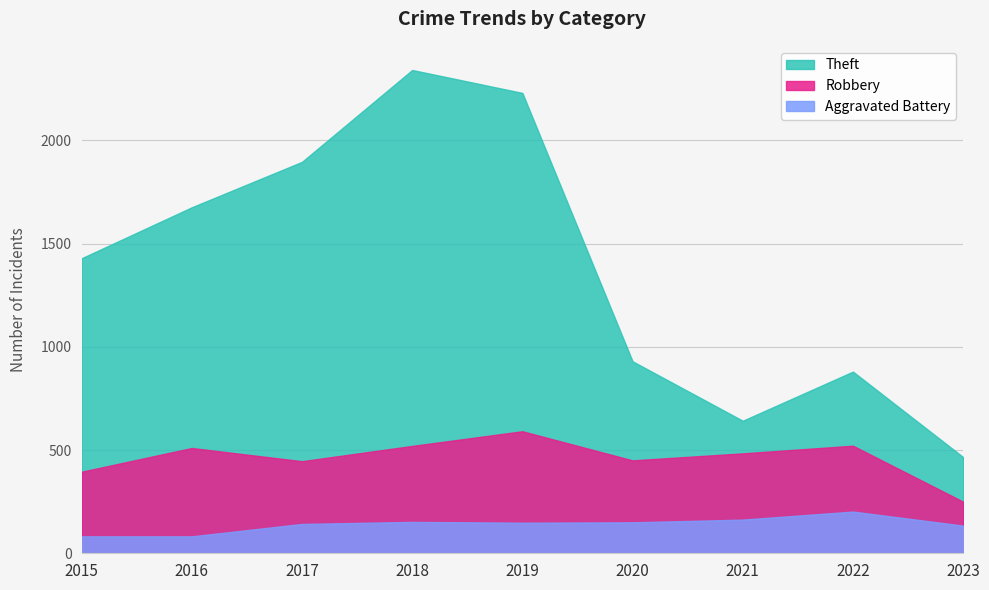

In Theft, how many points are higher than both neighbors (excluding endpoints)?

2